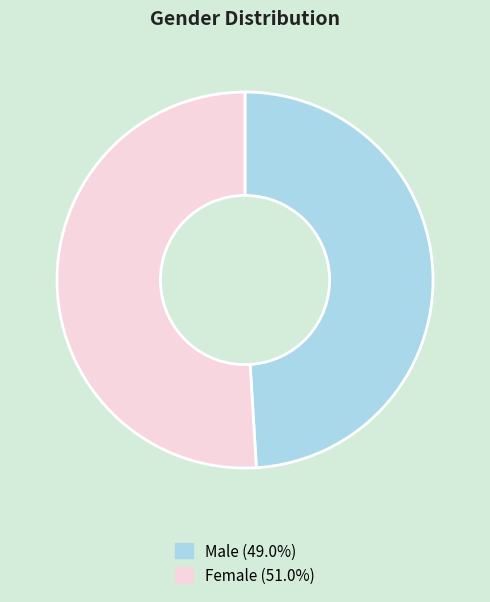

Rank the categories by value from highest to lowest.

Female, Male